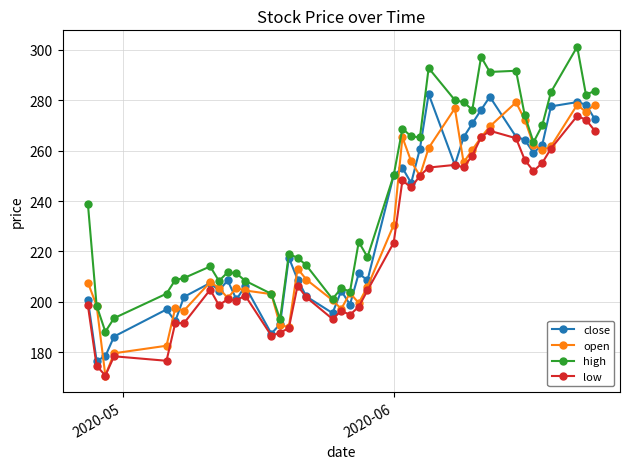

How many data points does each series have?

40